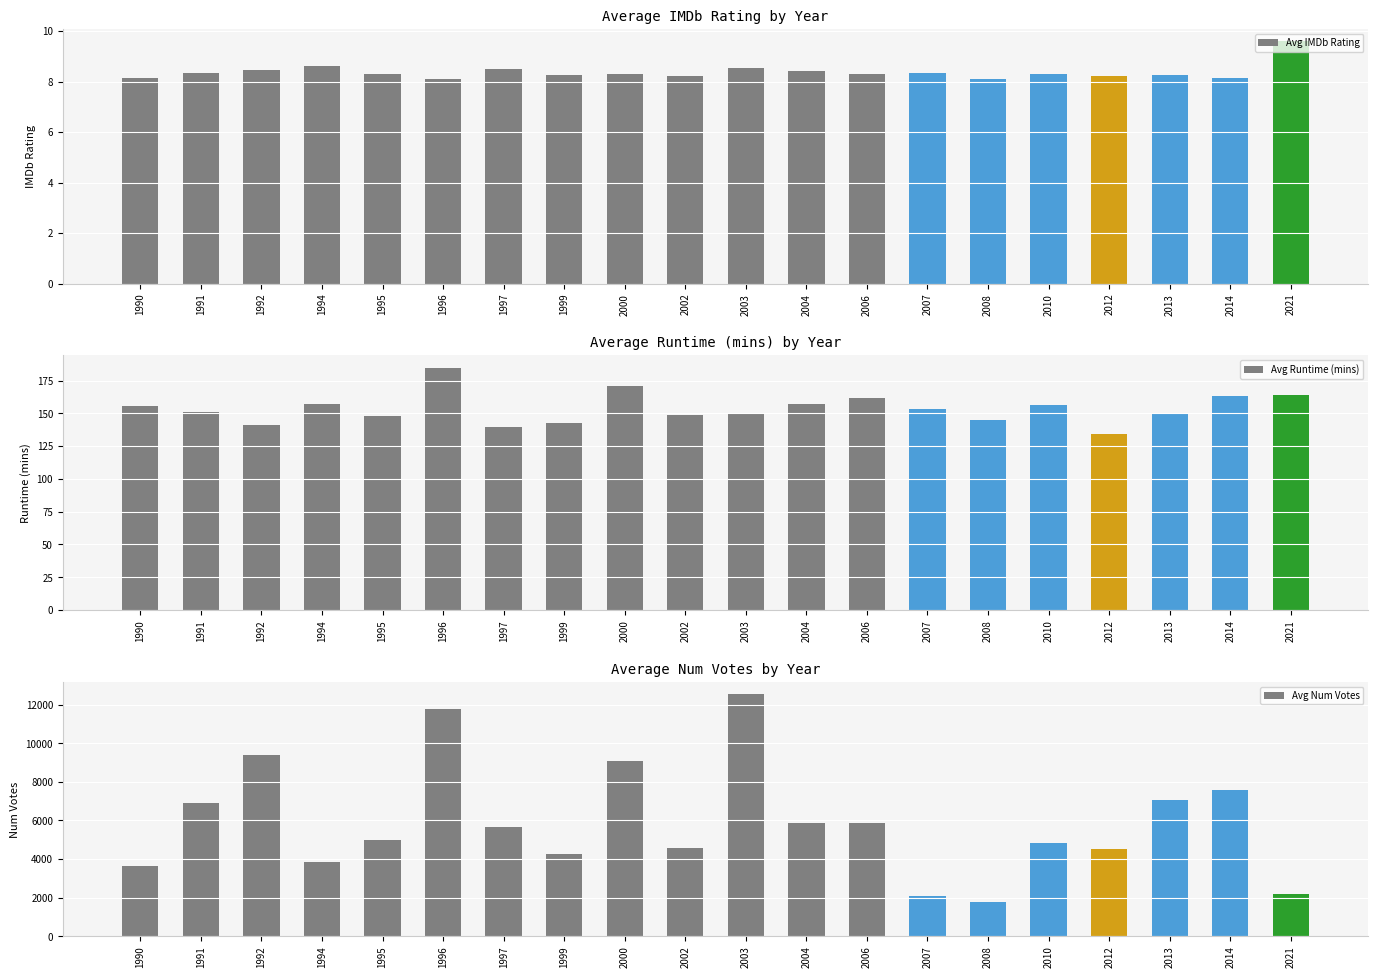

At which label does Avg Num Votes first exceed 5651?

1991